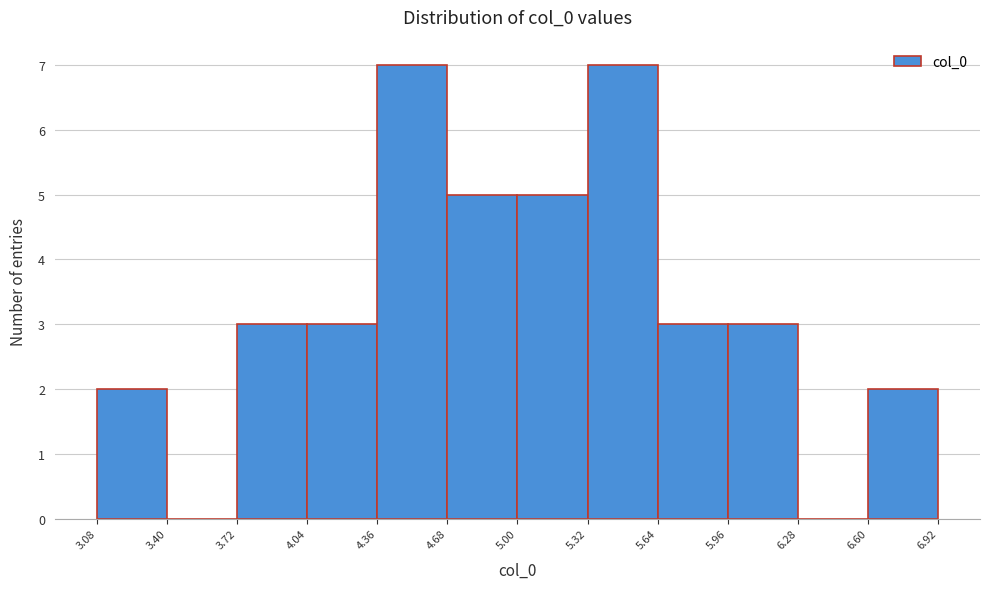

Reading left to right, transcribe this chart: for each bar, give the range it covers on the x-axis and its height. The values are not printed on the chart, so give them approximately, as read against the axis.

3.08 to 3.40: 2
3.40 to 3.72: 0
3.72 to 4.04: 3
4.04 to 4.36: 3
4.36 to 4.68: 7
4.68 to 5.00: 5
5.00 to 5.32: 5
5.32 to 5.64: 7
5.64 to 5.96: 3
5.96 to 6.28: 3
6.28 to 6.60: 0
6.60 to 6.92: 2